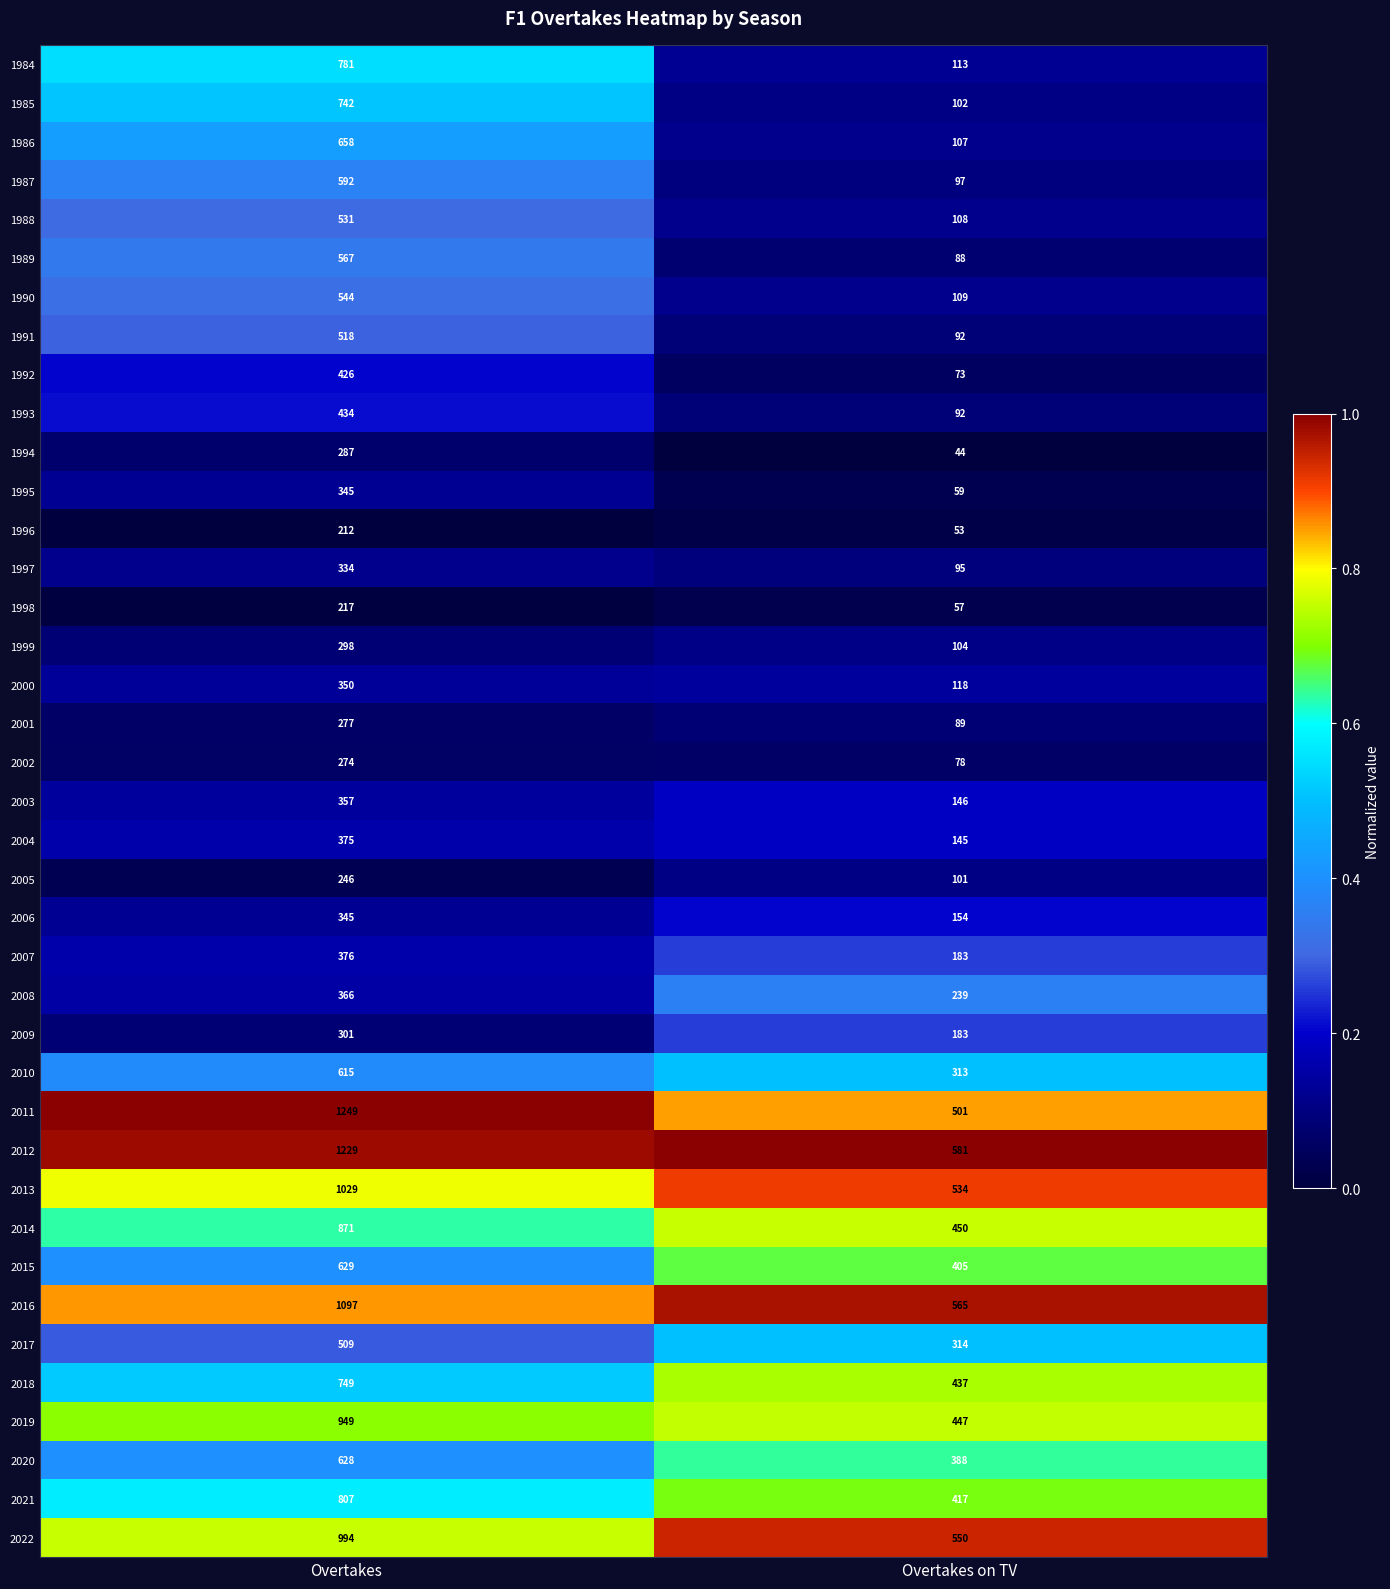

Rank the categories by 1992 value from lowest to highest.

Overtakes on TV, Overtakes